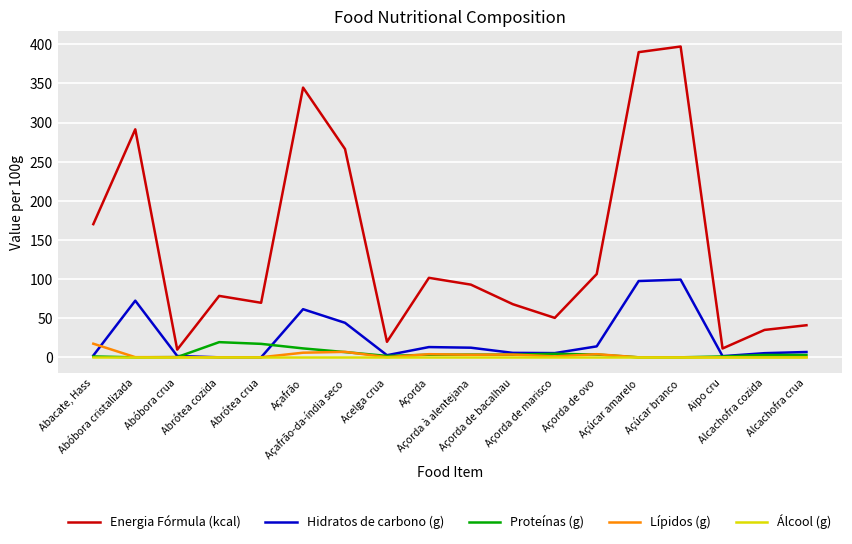

Does the chart have visible grid lines?

Yes